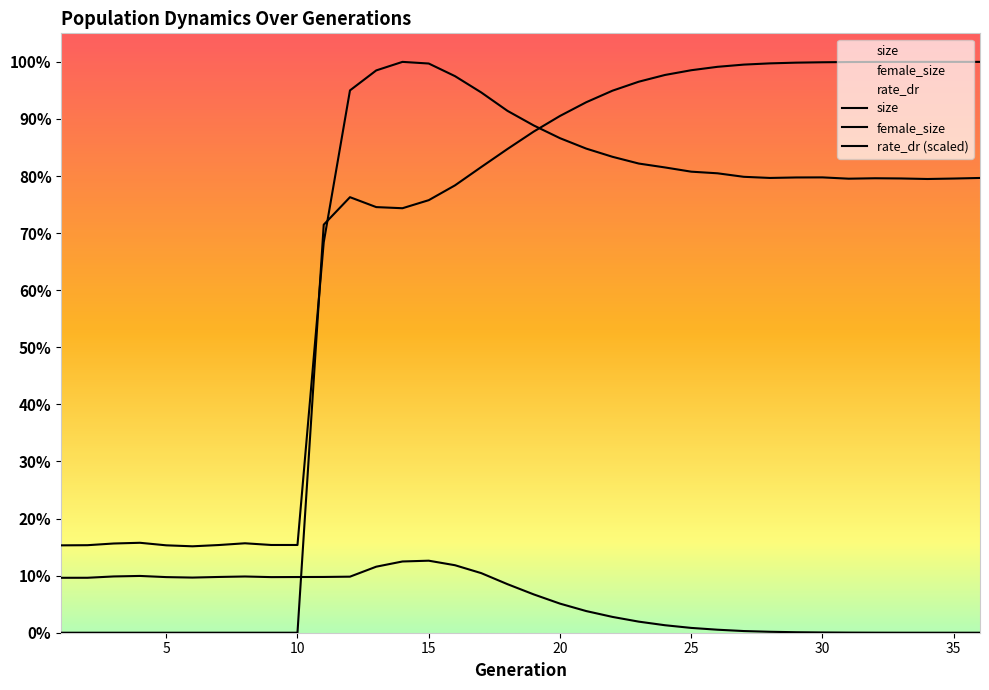

Reading right to left, what are all the values shown in this chart?

size: 406633.0	406117.0	405706.0	406188.0	406367.0	405984.0	407147.0	407081.0	406644.0	407667.0	410807.0	412258.0	416042.0	419527.0	425553.0	432878.0	442200.0	453579.0	466637.0	483102.0	497677.0	508963.0	510435.0	502799.0	484937.0	349105.0	78456.0	78459.0	79974.0	78409.0	77275.0	78153.0	80419.0	79780.0	78266.0	78129.0
female_size: 0.0	1.0	1.0	13.0	42.0	106.0	240.0	442.0	850.0	1496.0	2687.0	4300.0	6695.0	9910.0	14137.0	19361.0	26019.0	34265.0	43408.0	53290.0	60357.0	64405.0	63704.0	59045.0	50122.0	49862.0	49801.0	49722.0	50278.0	49858.0	49315.0	49732.0	50771.0	50320.0	49138.0	49119.0
rate_dr: 510435.0	510434.0	510434.0	510418.7	510377.3	510288.0	510082.8	509746.4	509102.3	507992.6	506014.6	502969.9	498731.2	492703.0	484674.4	474348.8	462085.1	448123.6	432540.6	416397.6	400011.6	386772.4	379569.2	380578.8	389444.6	364858.4	0.0	0.0	0.0	0.0	0.0	0.0	0.0	0.0	0.0	0.0